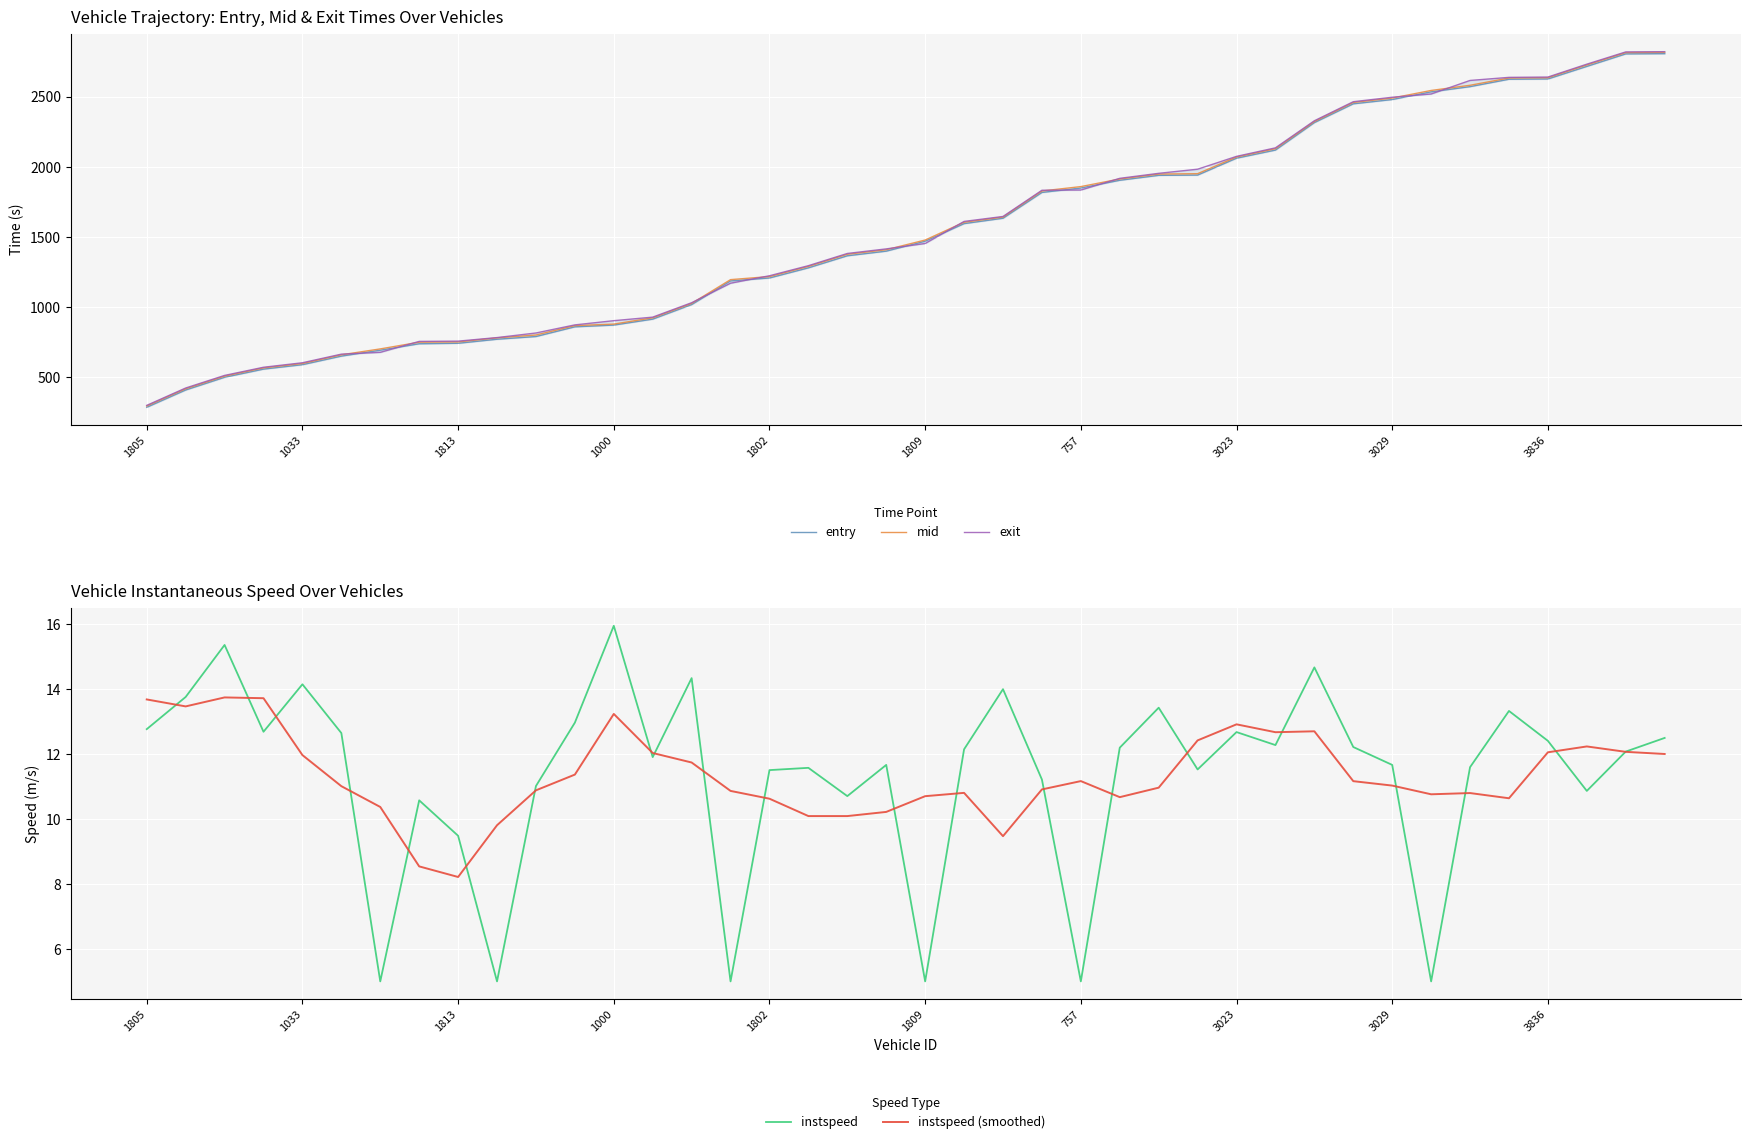

What is the lowest value of the instspeed series?

5.0